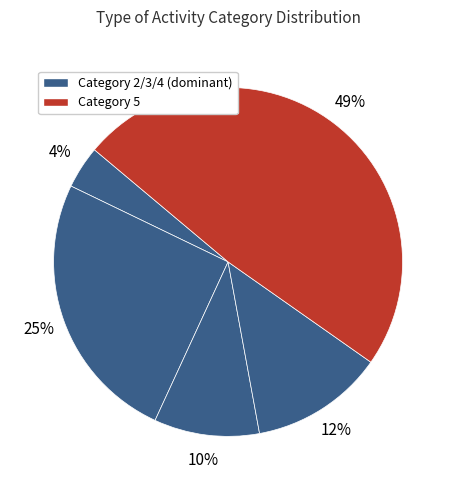

Rank the categories by value from lowest to highest.

1, 3, 4, 2, 5